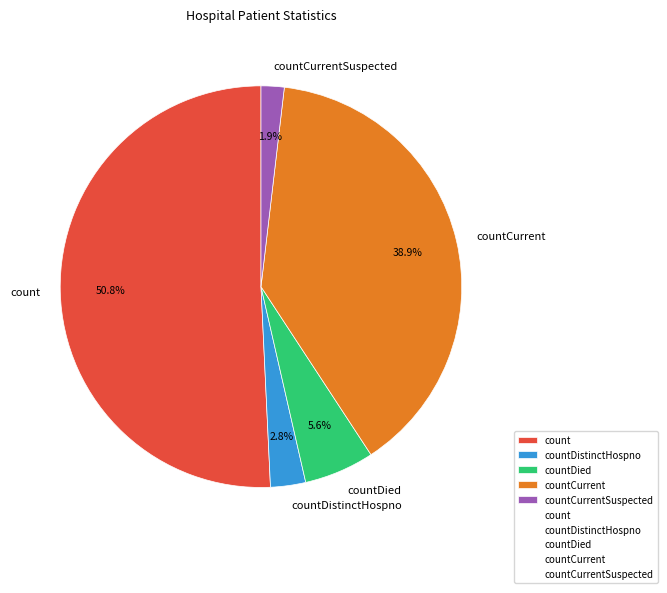

Rank the categories by value from highest to lowest.

count, countCurrent, countDied, countDistinctHospno, countCurrentSuspected